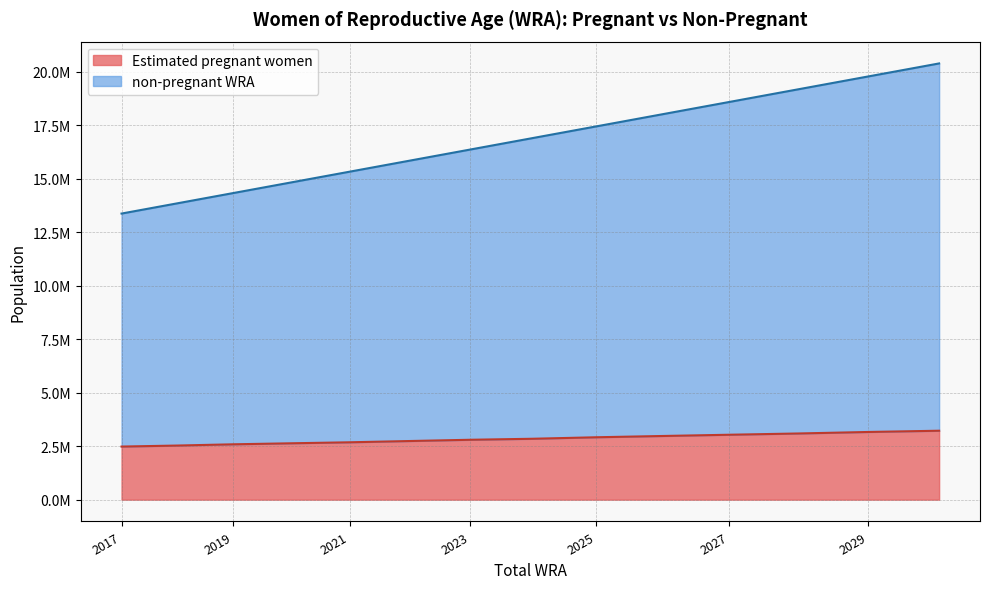

How many lines are shown in the chart?

2